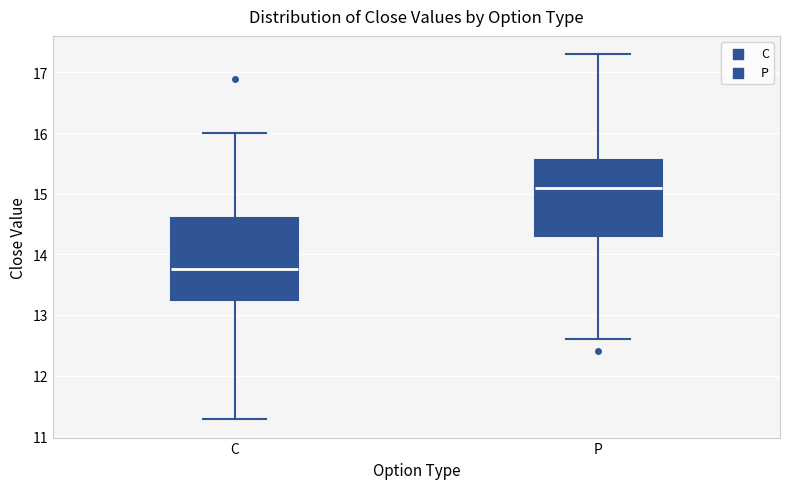

Which box's median line is the highest?

P